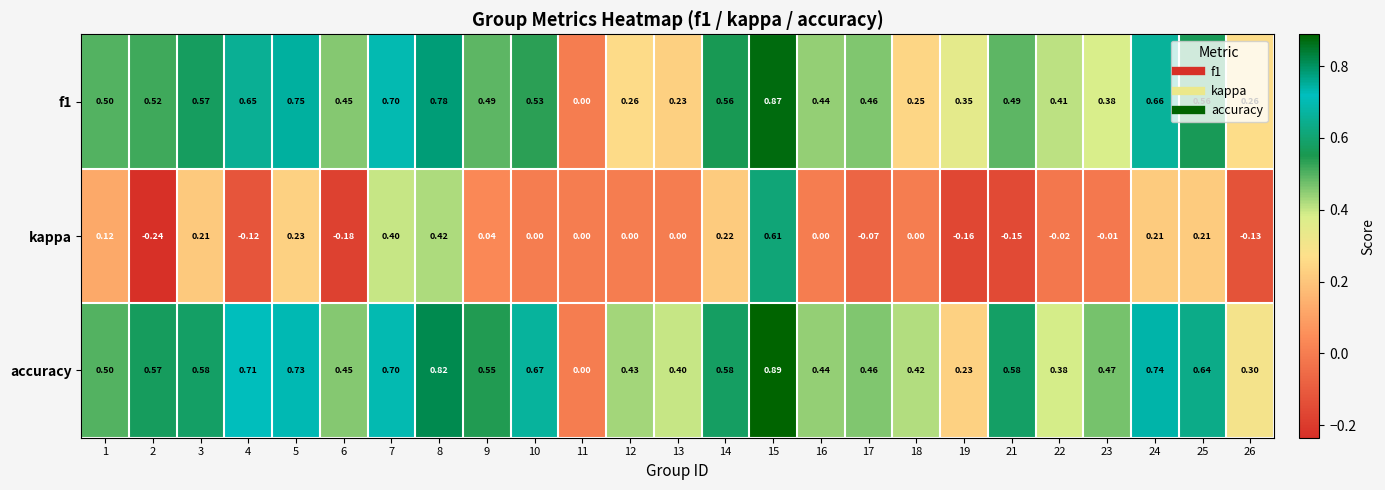

Which series has the largest range (max minus min)?

accuracy